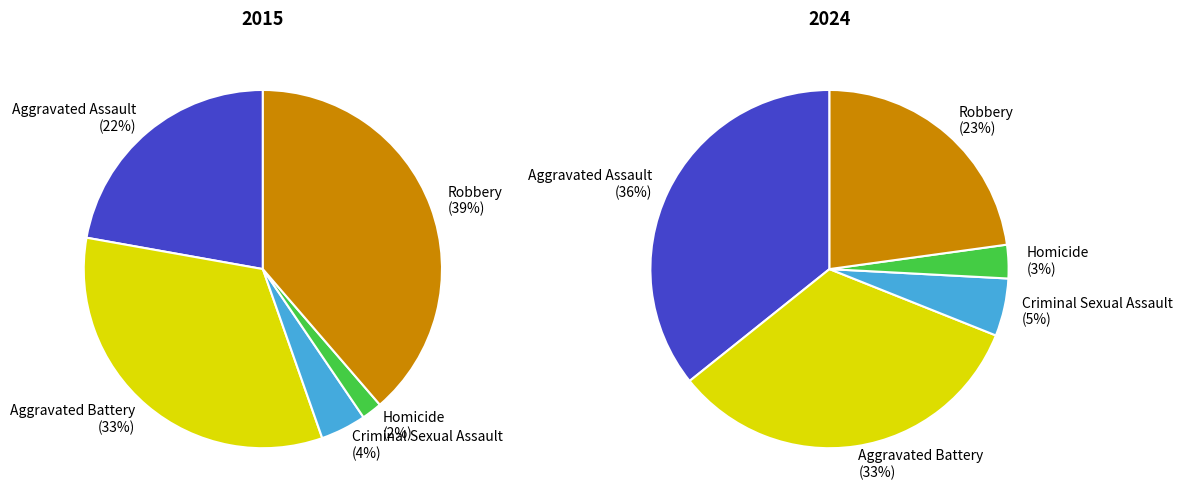

Is there a majority slice in this chart?

No